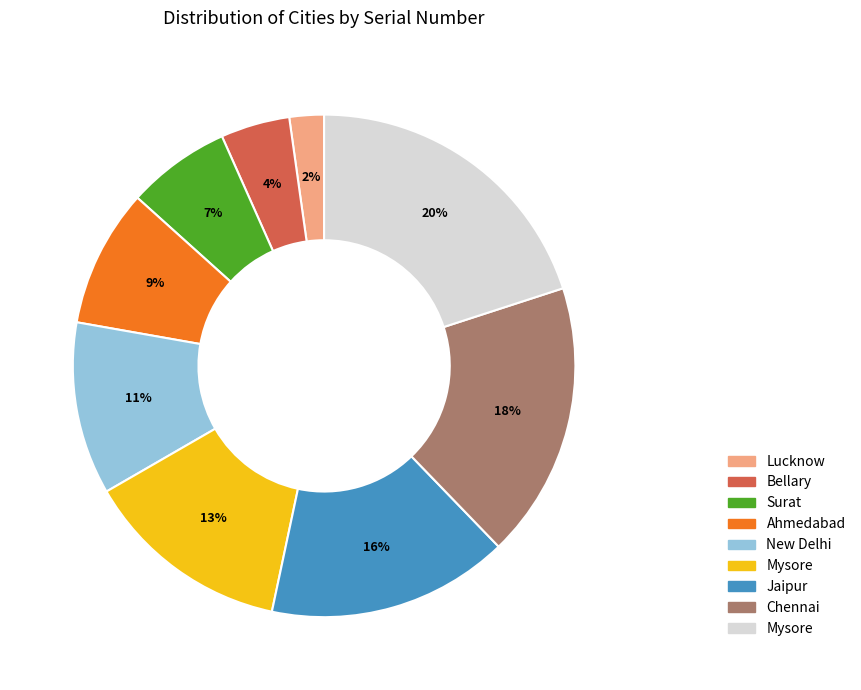

Is there a majority slice in this chart?

No